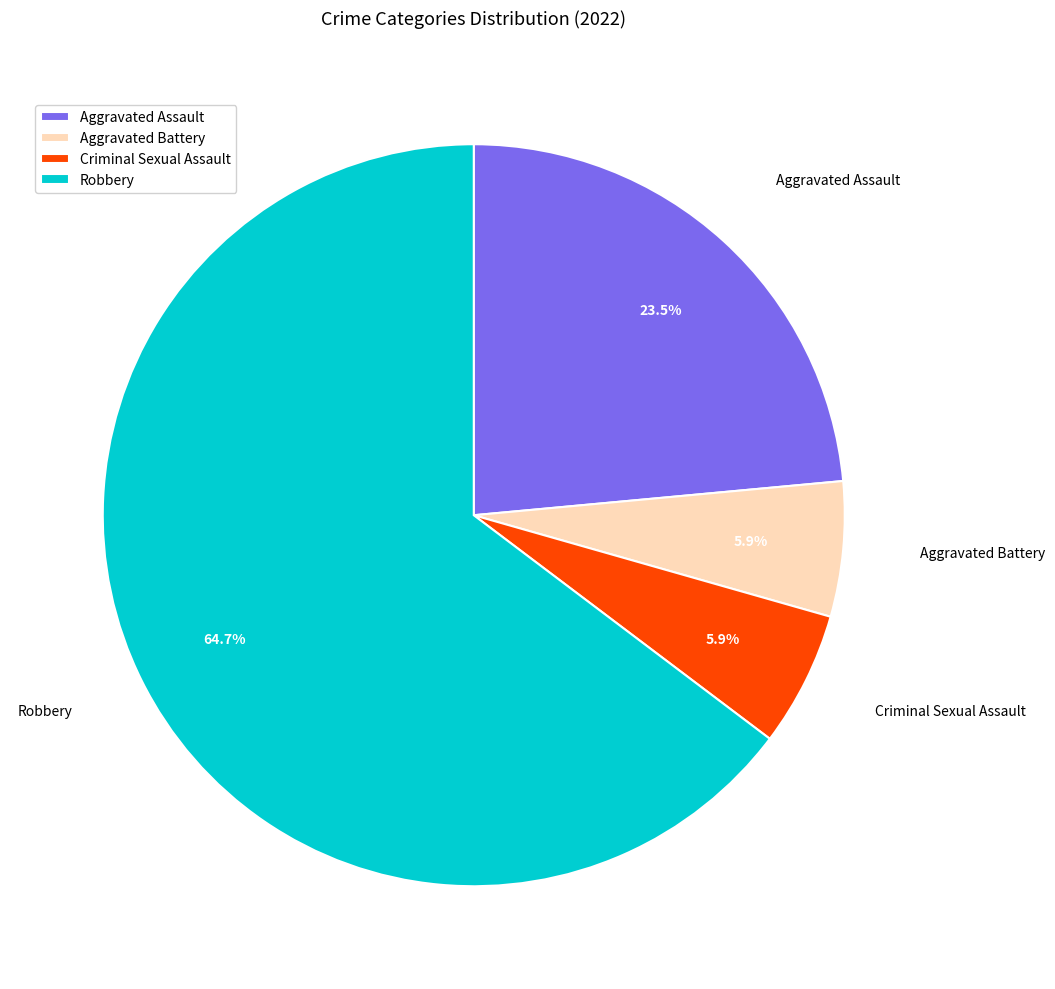

To the nearest percent, what portion does Robbery represent?

65%